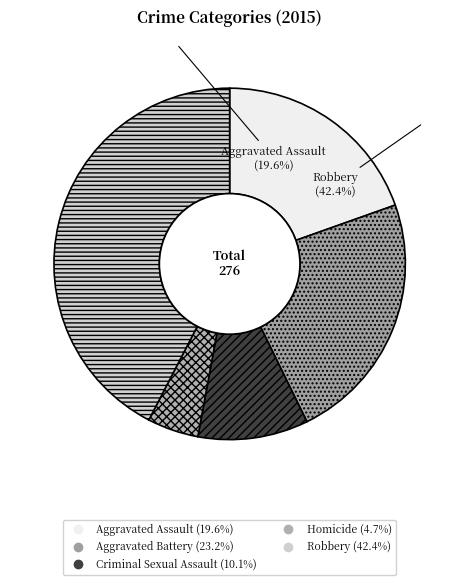

Which has a higher value, Homicide or Criminal Sexual Assault?

Criminal Sexual Assault